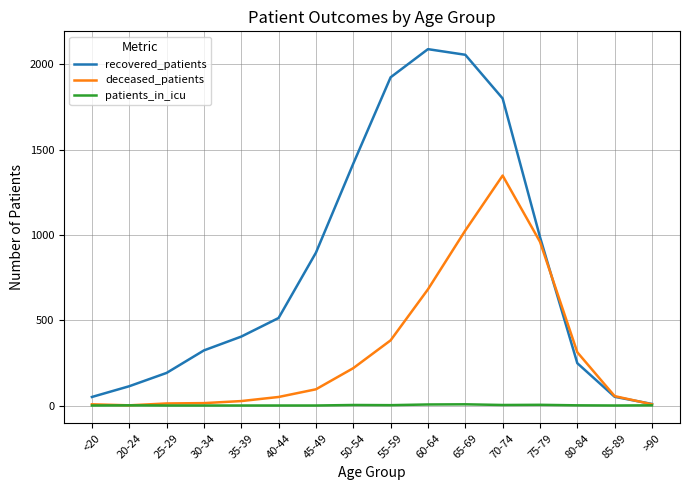

Is the value of patients_in_icu at 85-89 greater than the value of deceased_patients at 55-59?

No